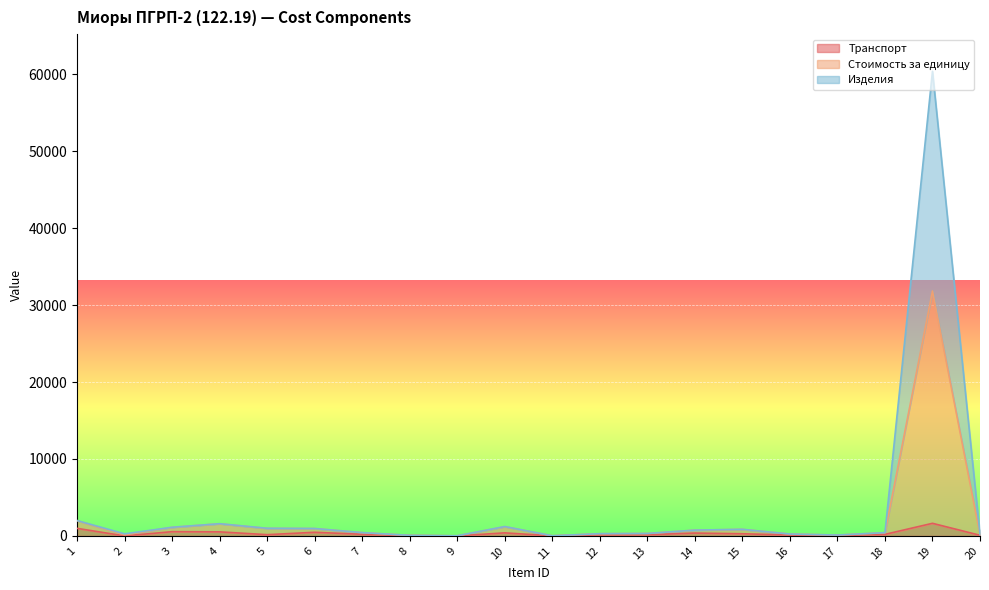

The value of Изделия at 5 is 1414.6. True or false?

False